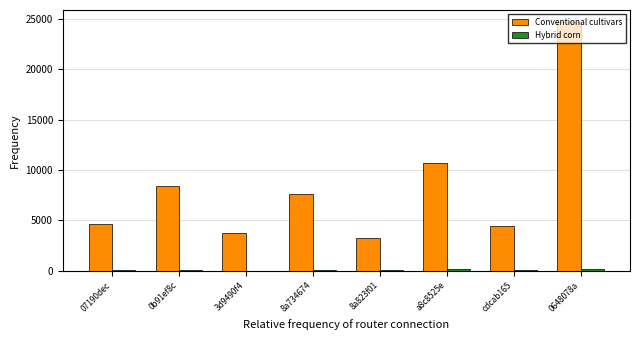

What is the greatest value displayed?

24638